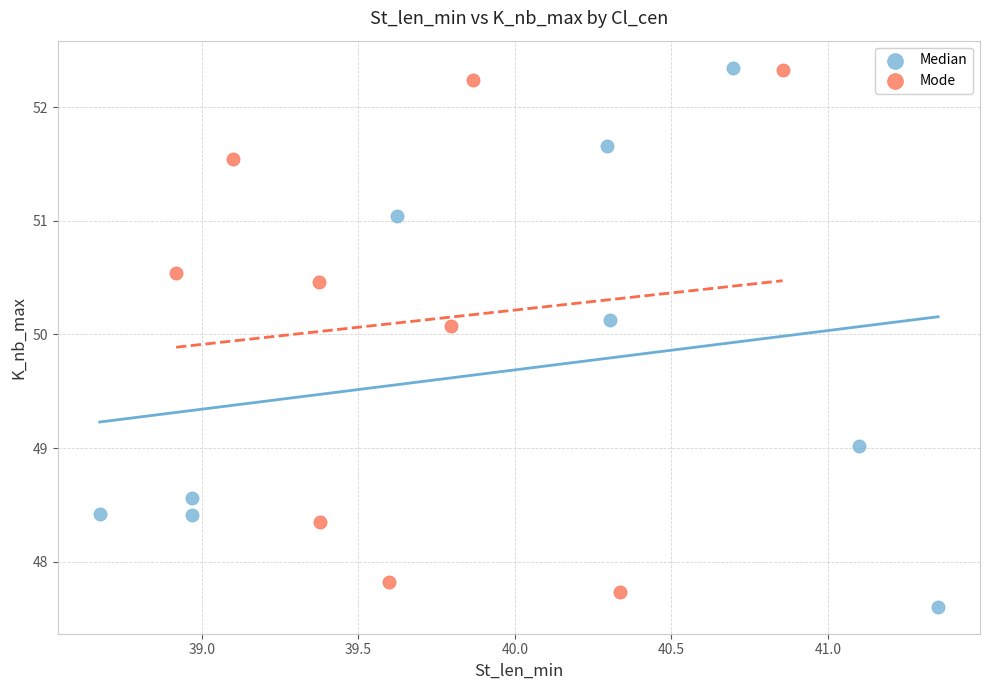

What are all the series names shown in the legend?

Median, Mode